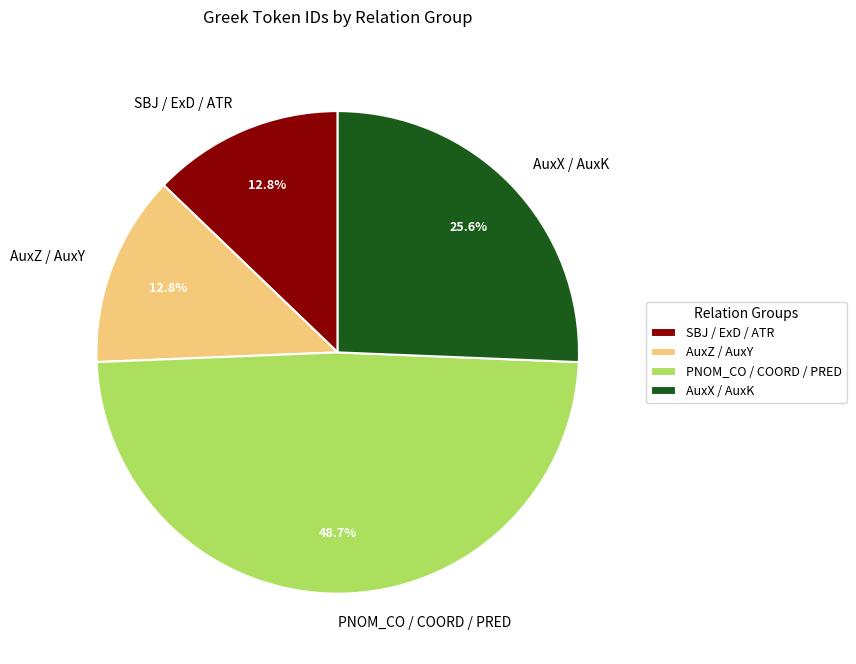

What is the ratio of the value at AuxX / AuxK to the value at PNOM_CO / COORD / PRED?

0.5